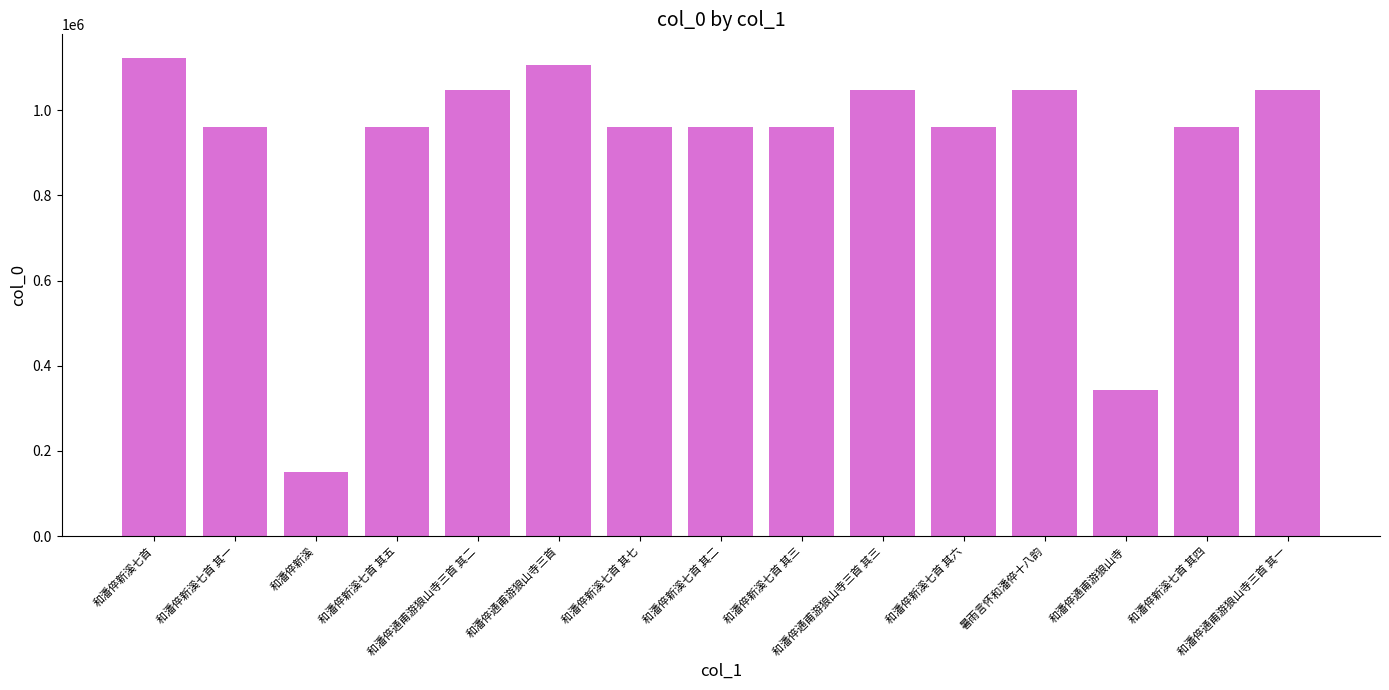

True or false: the data shows 961432 at 和潘倅新溪七首 其一.

True